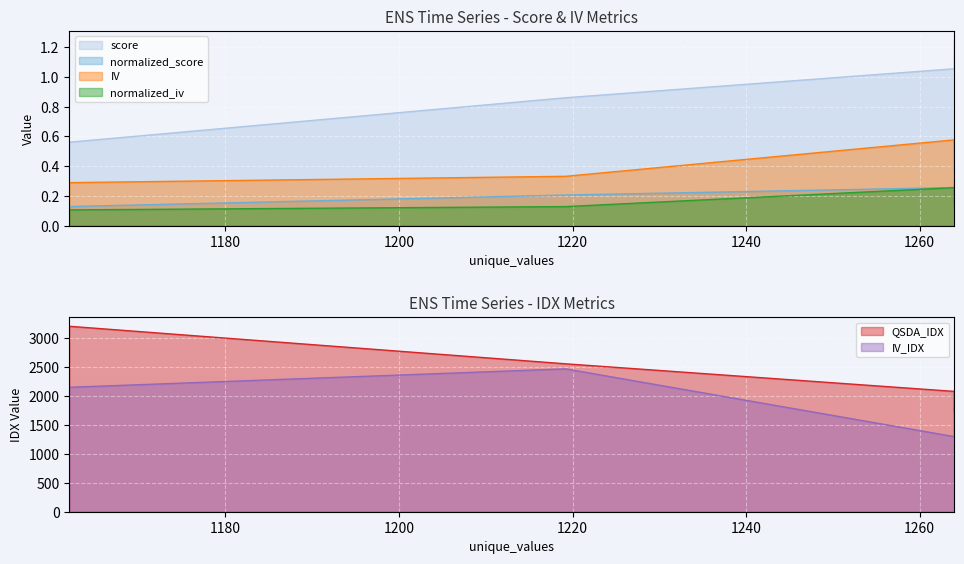

How many data points in IV_IDX are less than 2056?

3